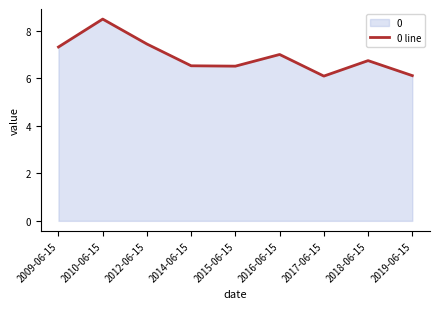

Where is the data nearest to the value 7?

2016-06-15